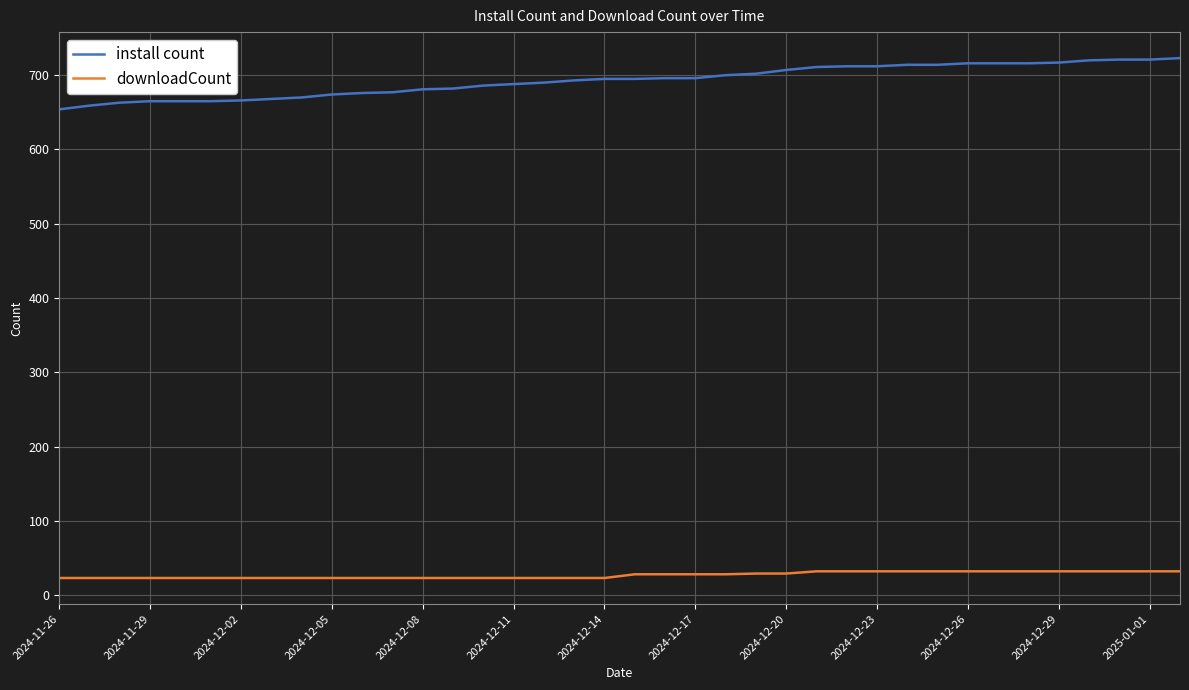

What is the sum of all install count values?

26326